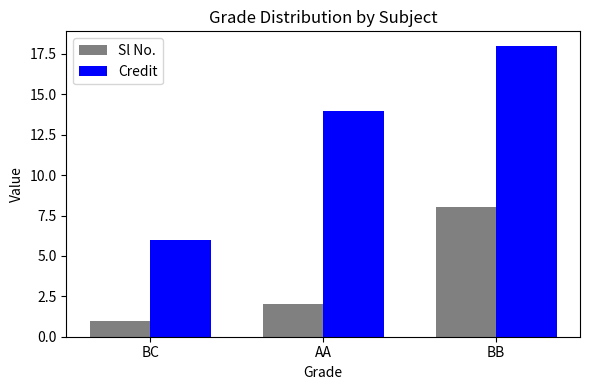

Reading right to left, transcribe all the data shown in this chart.

Sl No.: BB=8	AA=2	BC=1
Credit: BB=18	AA=14	BC=6